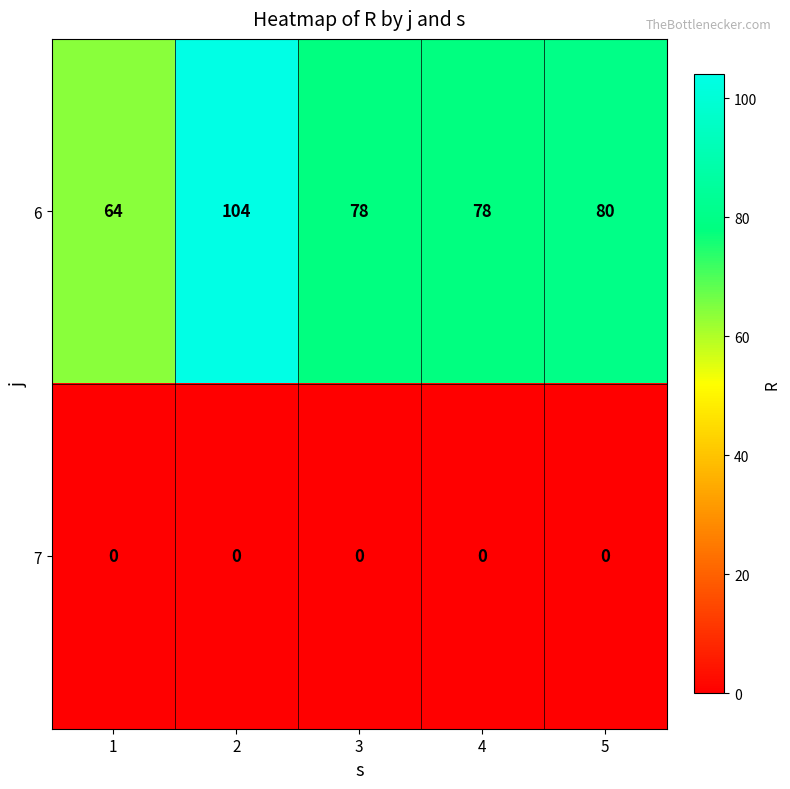

At which label is 6 closest to 84?

5